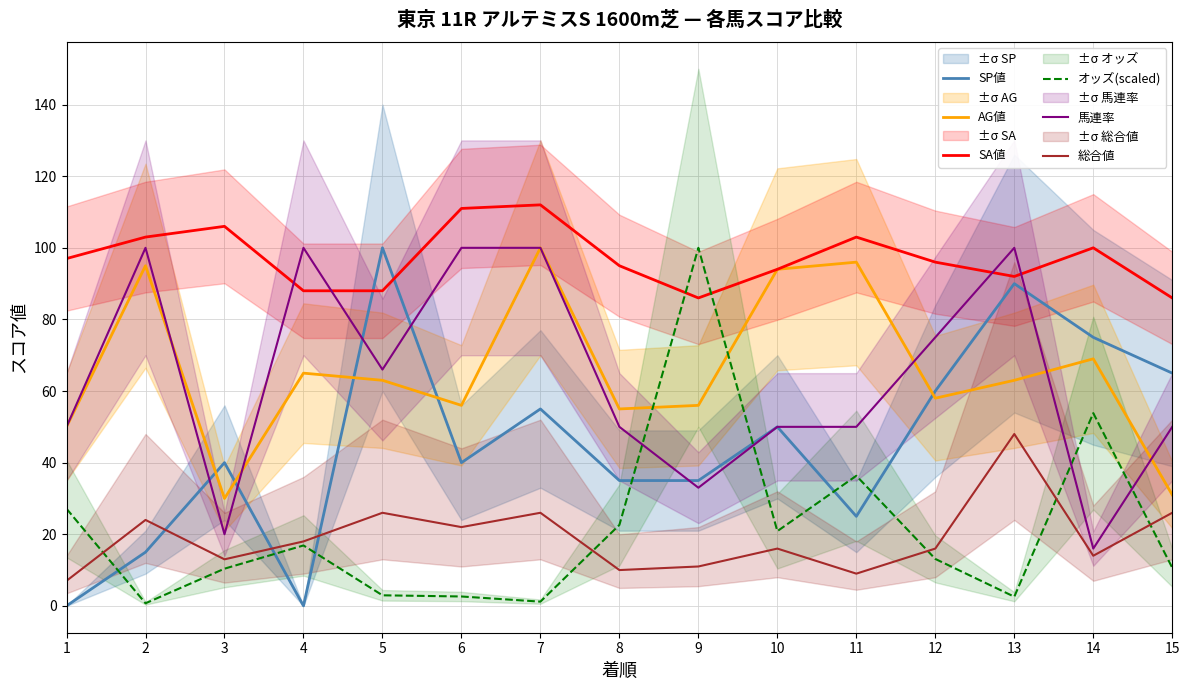

What is the total value across all series at 9?

321.0